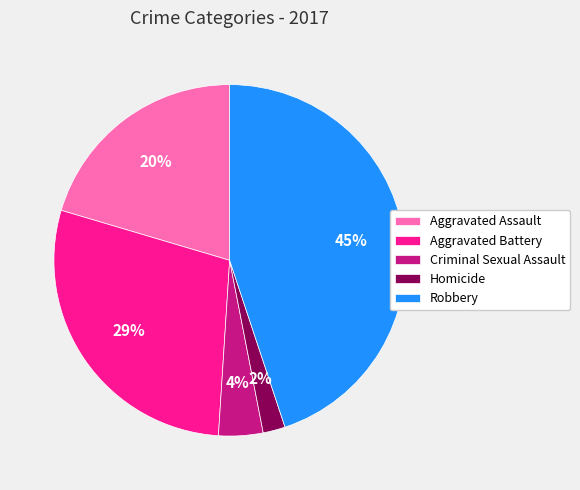

What is the largest slice in the pie chart?

Robbery